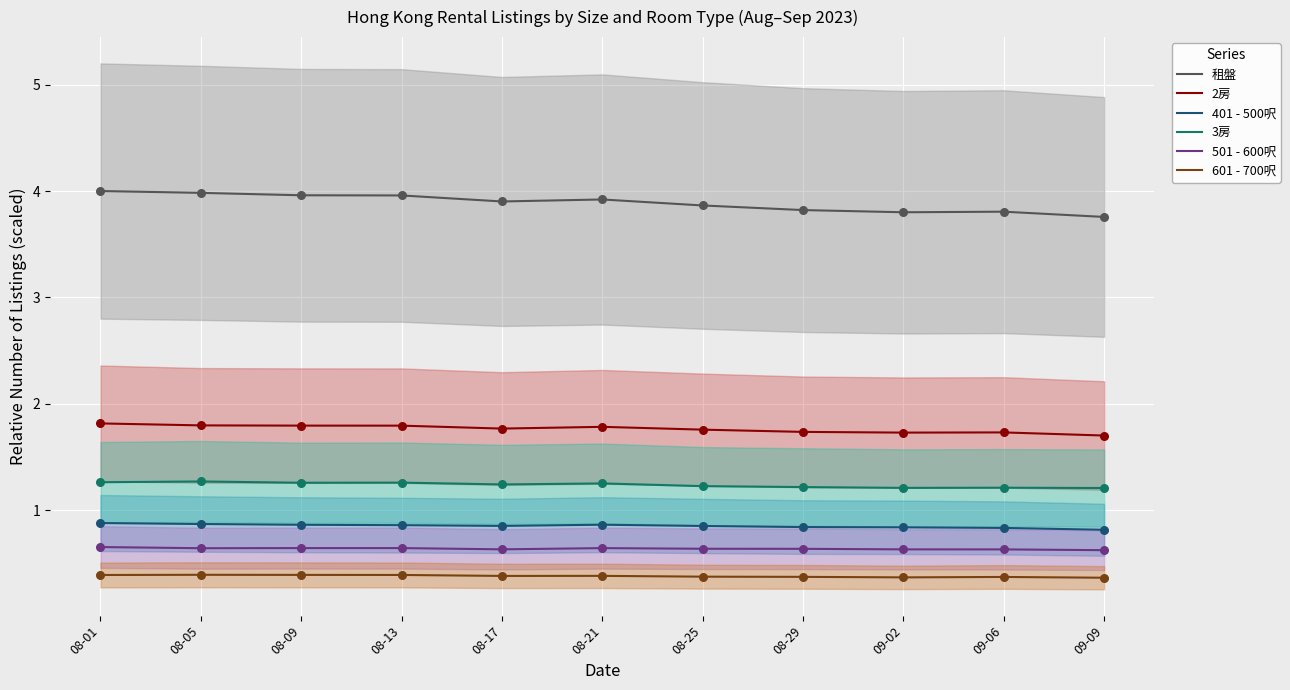

Is the value of 3房 at 08-17 greater than the value of 601 - 700呎 at 09-09?

Yes